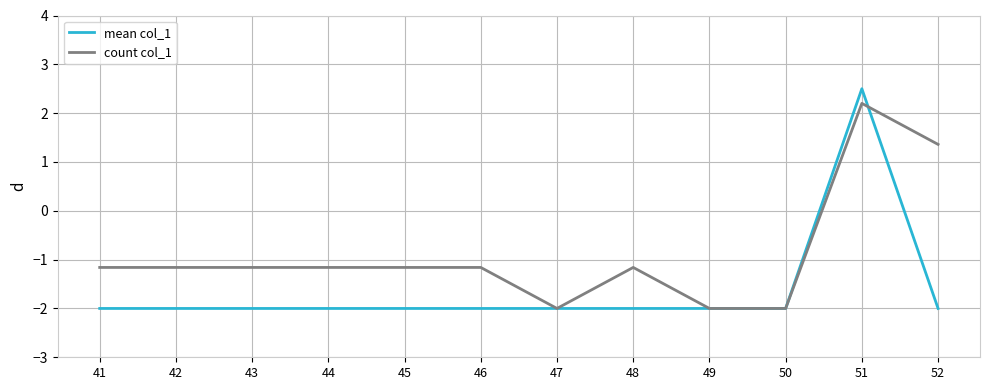

Reading right to left, transcribe all the data shown in this chart.

mean col_1: -2.0	2.5	-2.0	-2.0	-2.0	-2.0	-2.0	-2.0	-2.0	-2.0	-2.0	-2.0
count col_1: 1.4	2.2	-2.0	-2.0	-1.2	-2.0	-1.2	-1.2	-1.2	-1.2	-1.2	-1.2